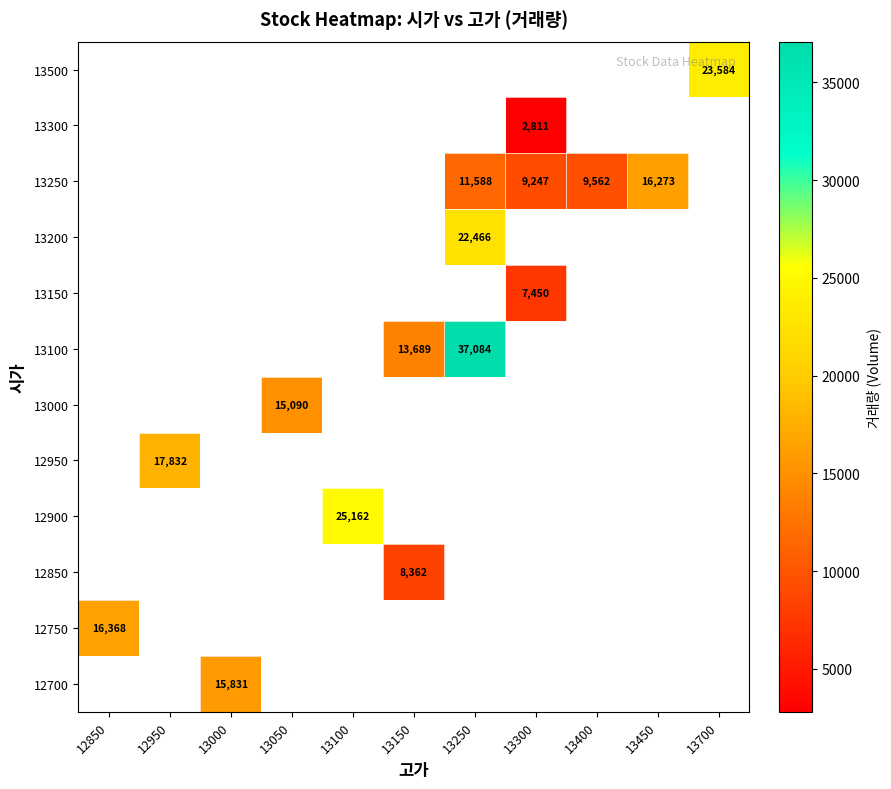

What is the maximum value shown in the chart?

37084.0